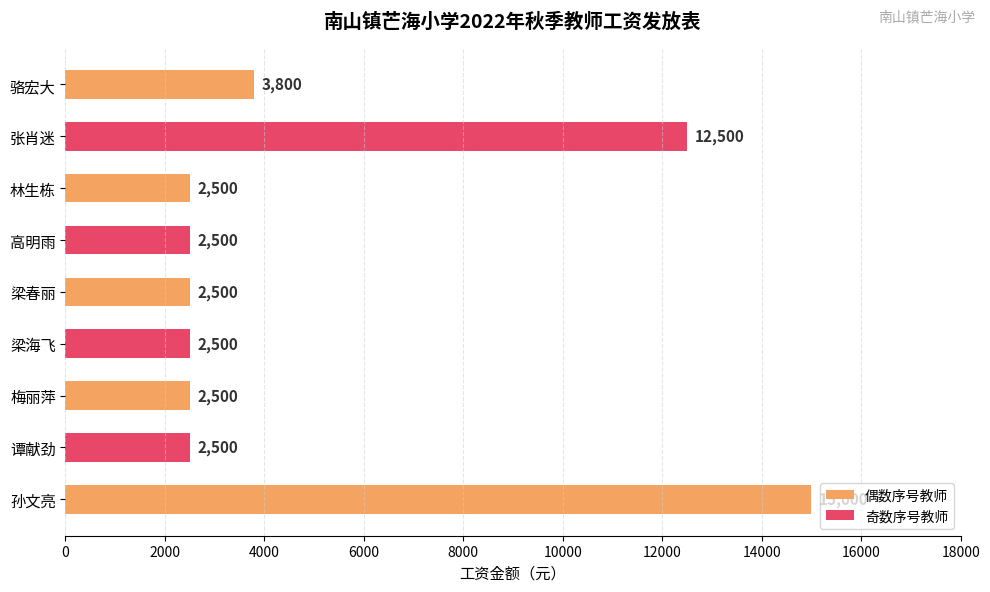

What is the label of the 7th bar from the bottom?

林生栋